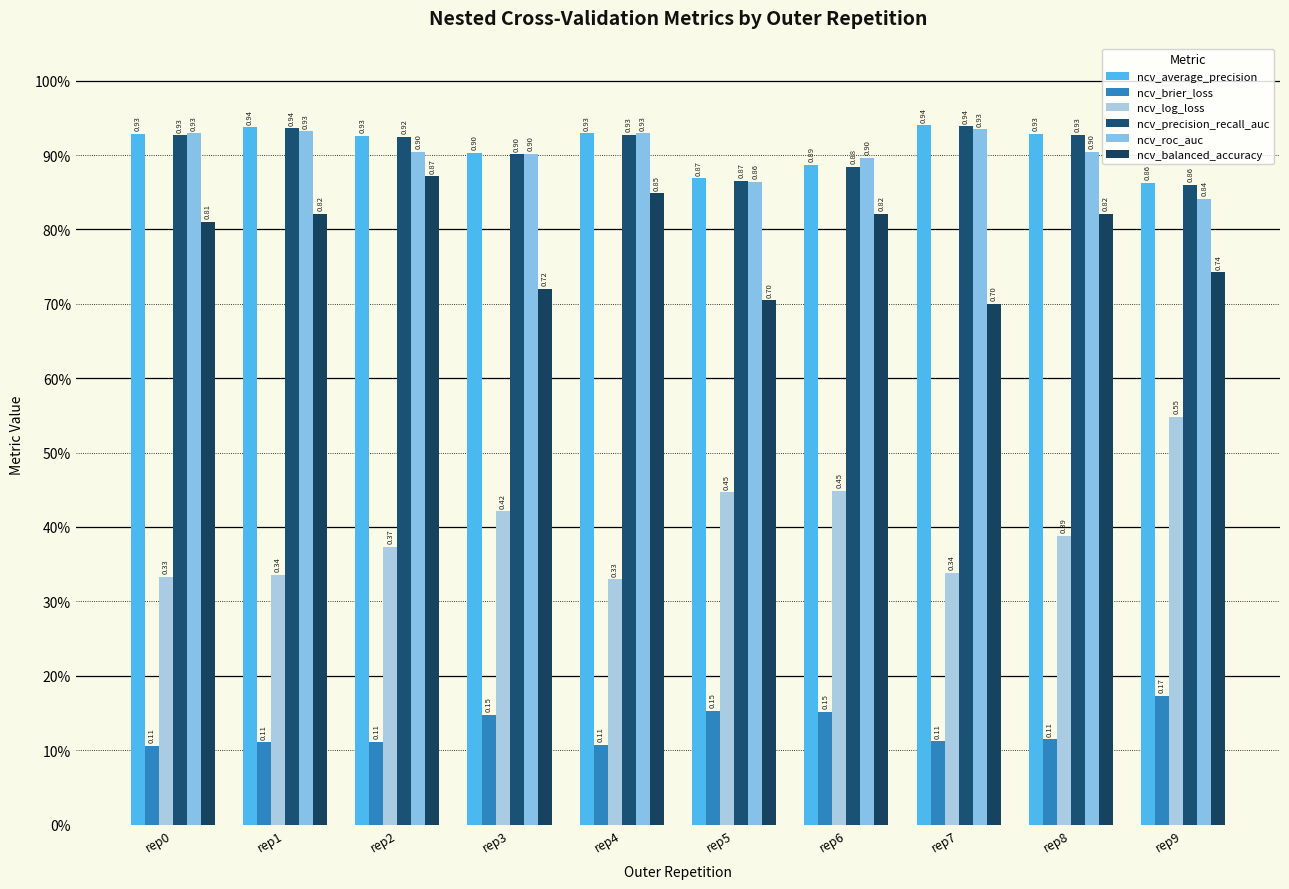

What is the total value across all series at rep5?

3.9